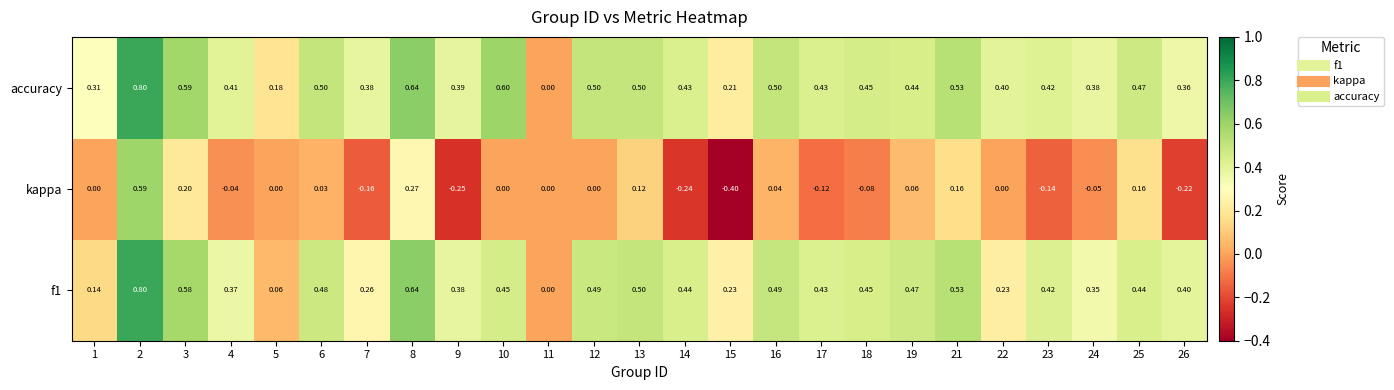

Is the value of kappa at 9 greater than the value of accuracy at 15?

No